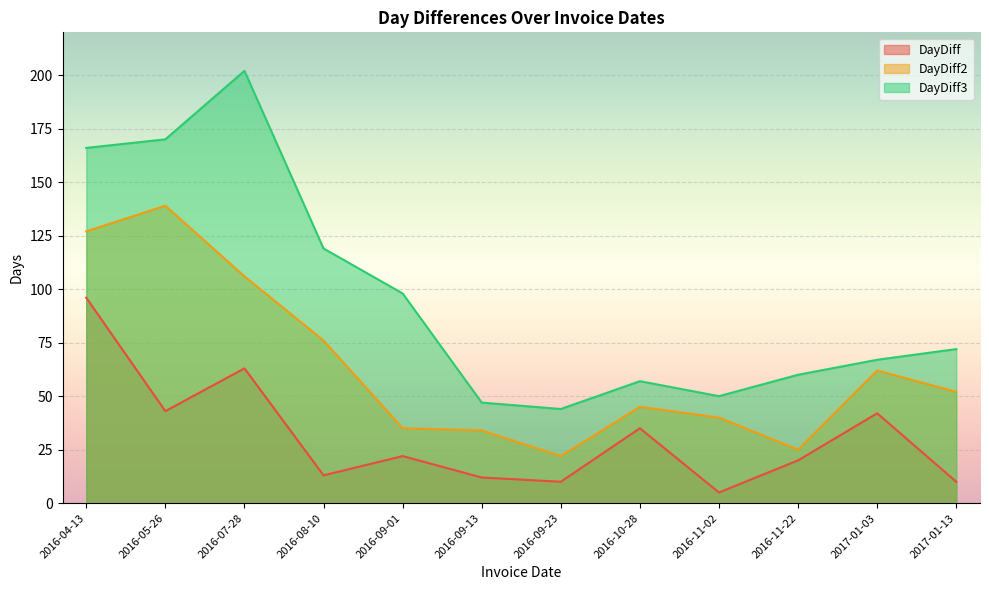

Where is the first local minimum for DayDiff3?

2016-09-23